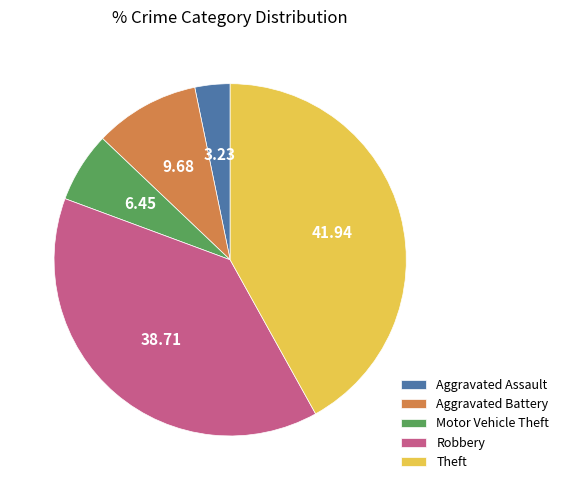

Count the number of slices in the pie.

5